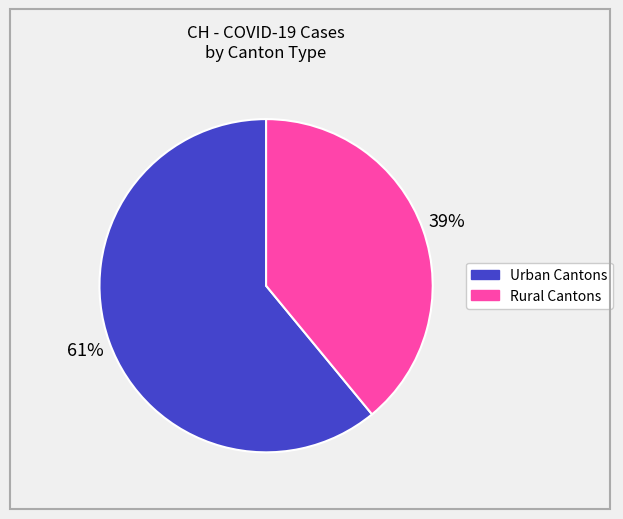

Count the number of slices in the pie.

2